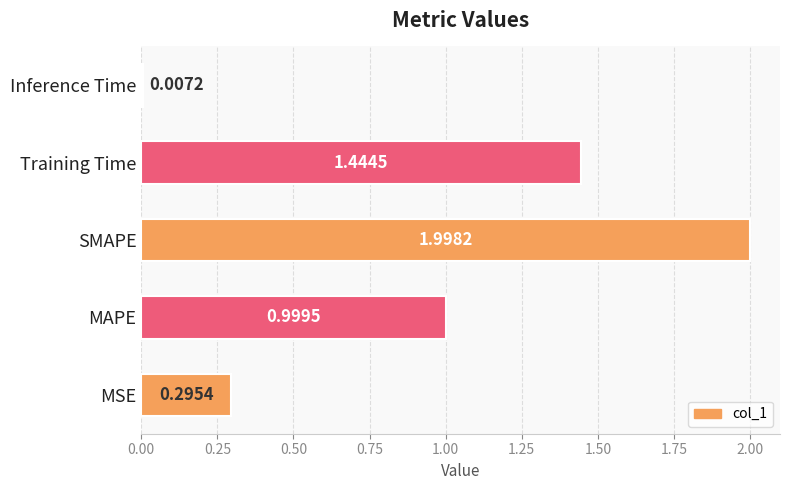

What is the change in value from MSE to Training Time?

+1.1